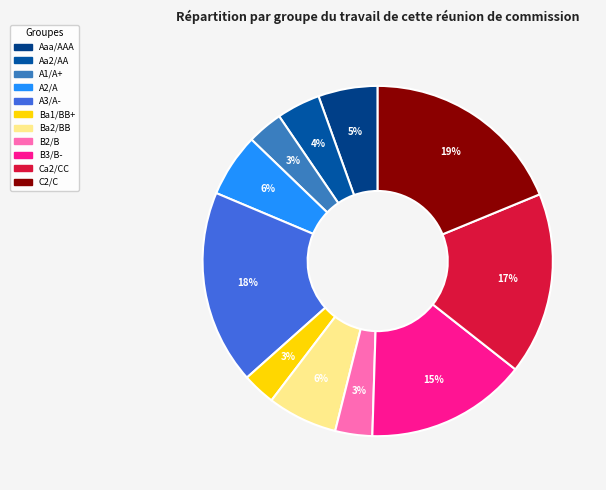

To the nearest percent, what percentage of the pie is B2/B?

3%